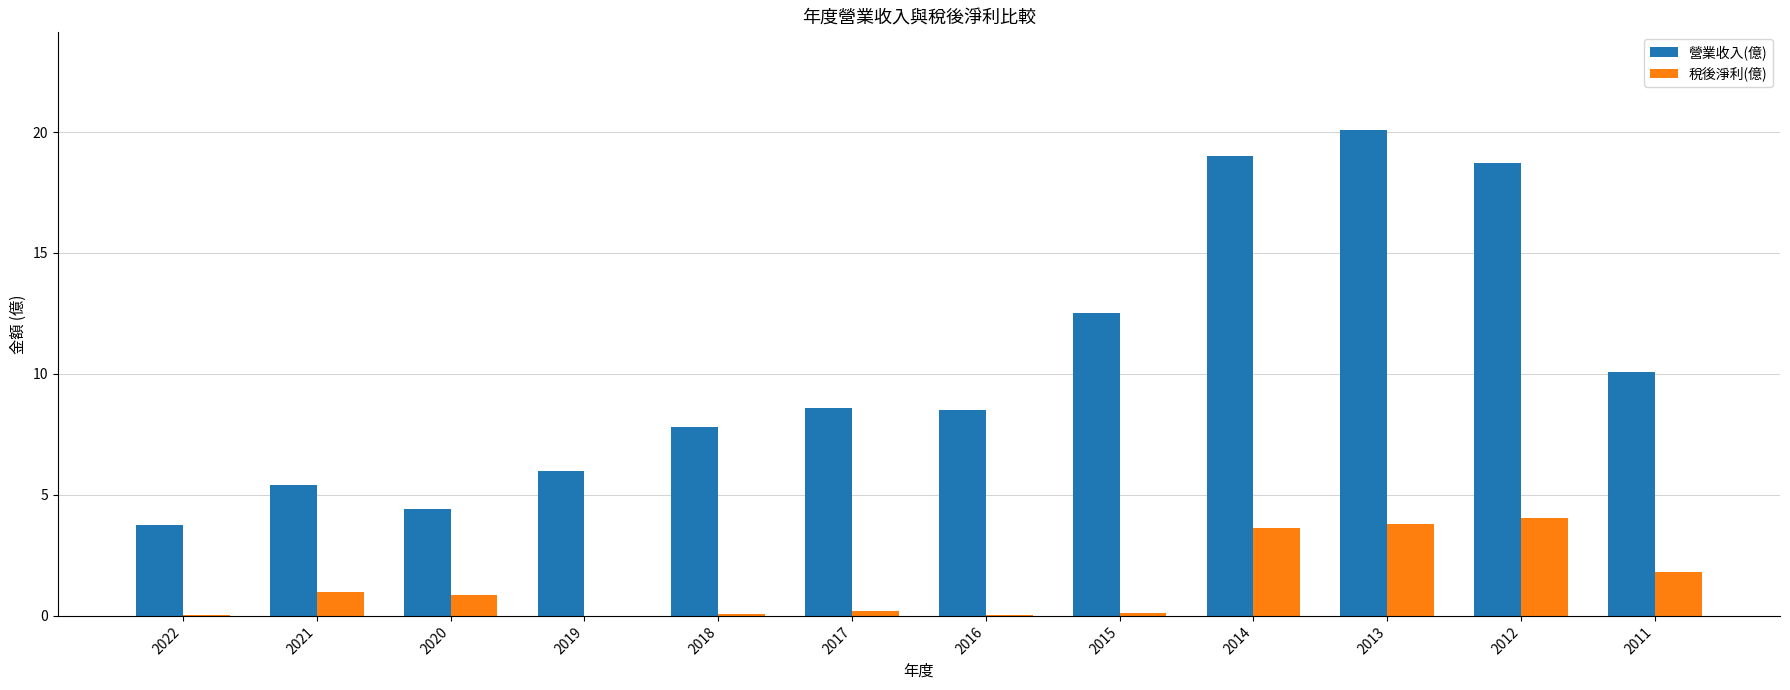

What is the greatest value displayed?

20.1